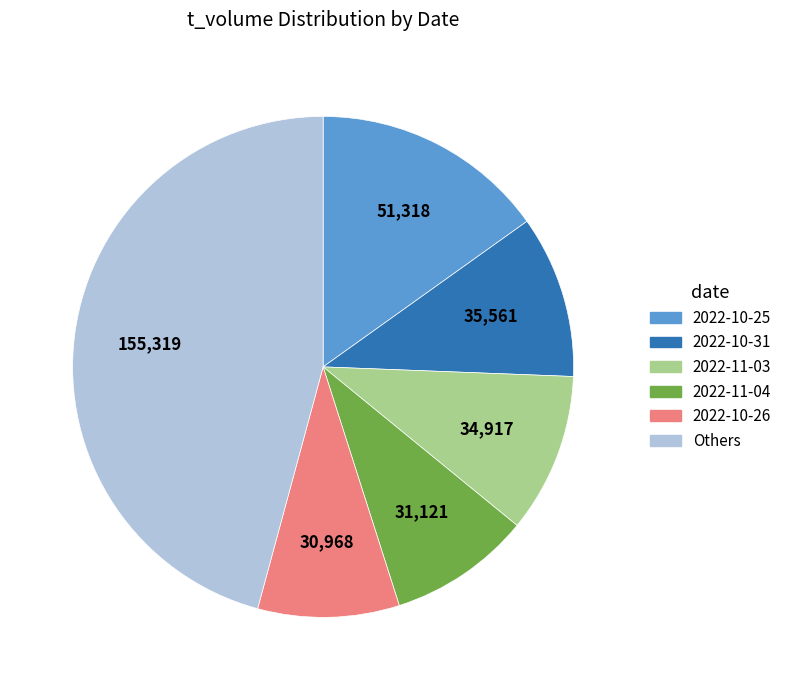

Is there any slice that represents more than half of the pie?

No